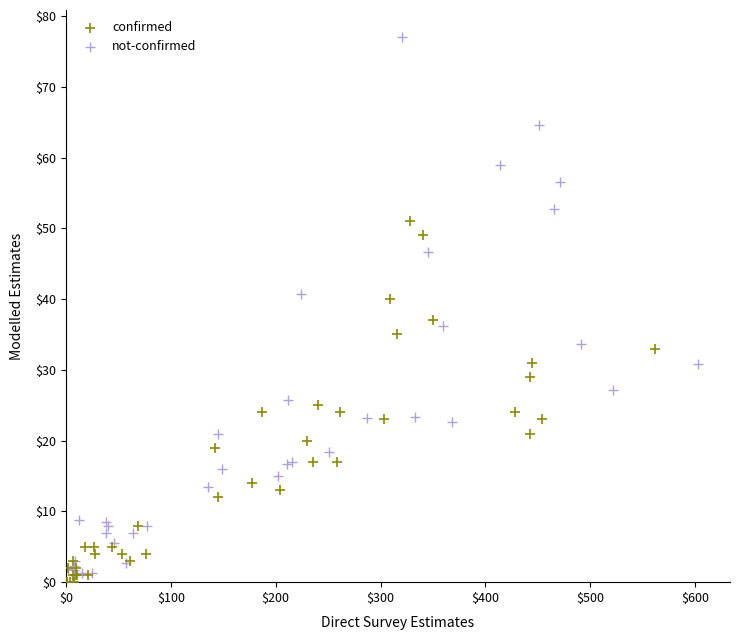

Which series has the largest Y range (max minus min)?

not-confirmed